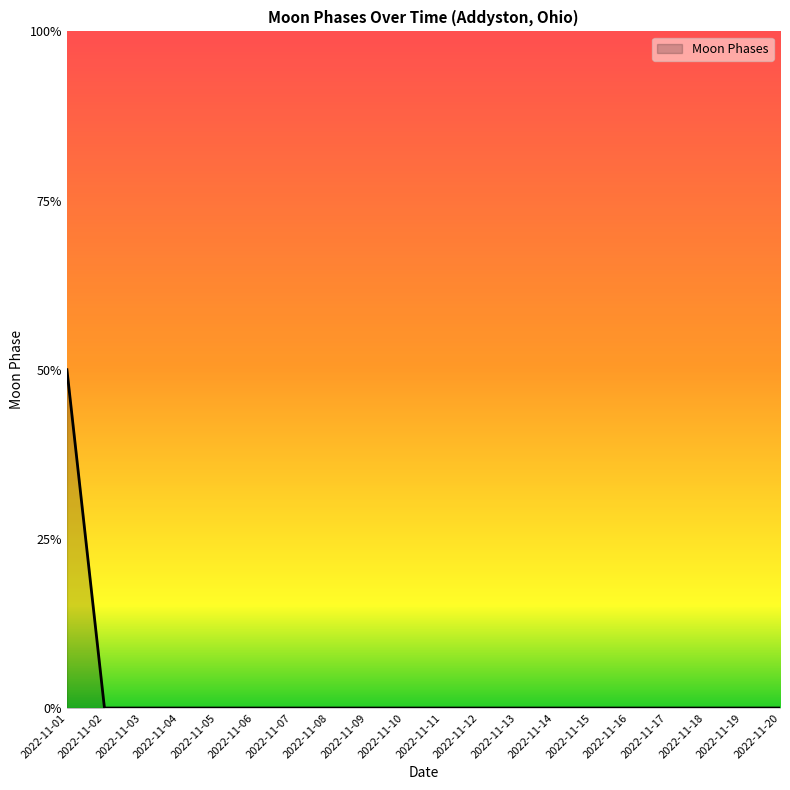

Does the chart have visible grid lines?

No